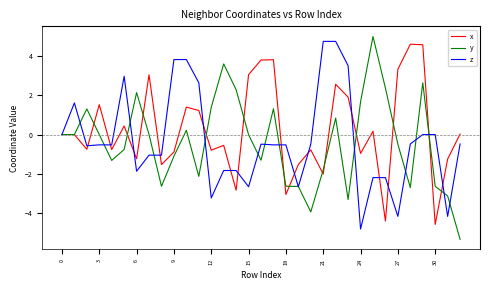

What is the lowest value of the y series?

-5.3